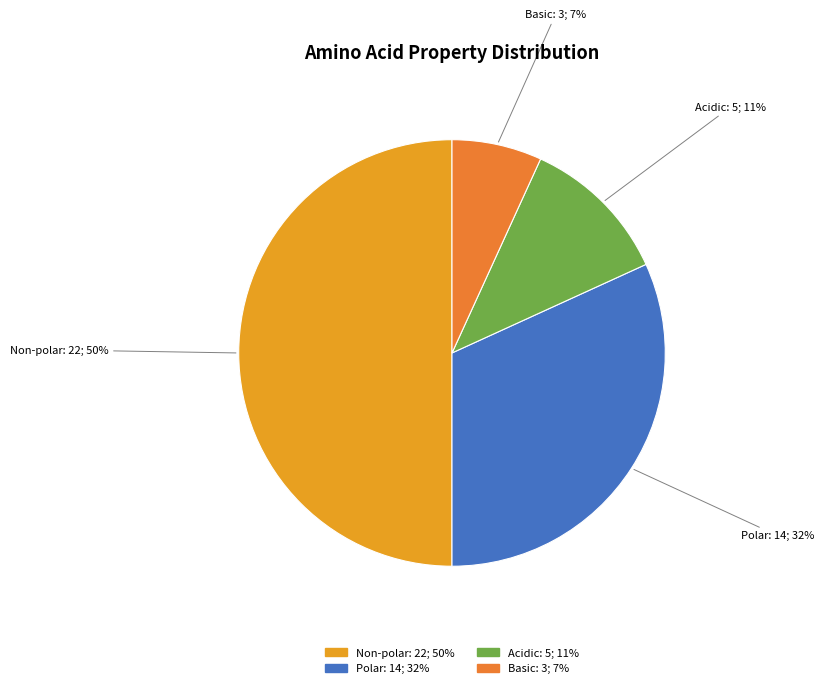

Count the number of slices in the pie.

4